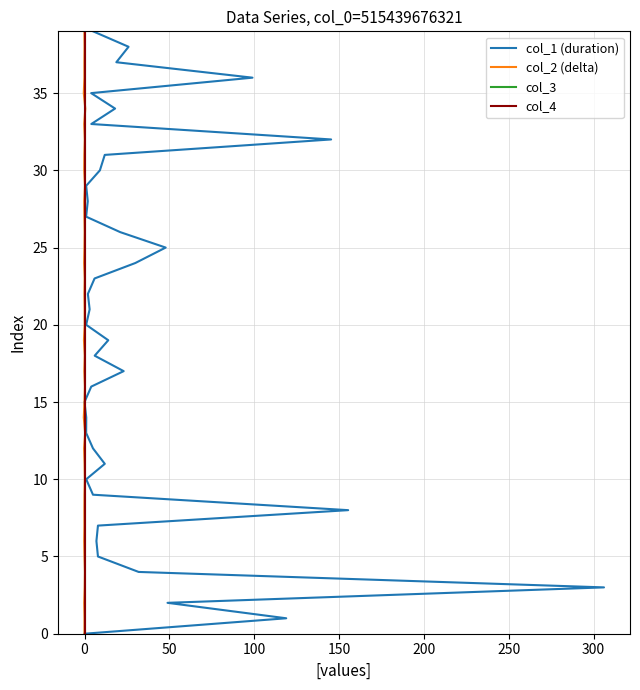

What are all the series names shown in the legend?

col_1 (duration), col_2 (delta), col_3, col_4